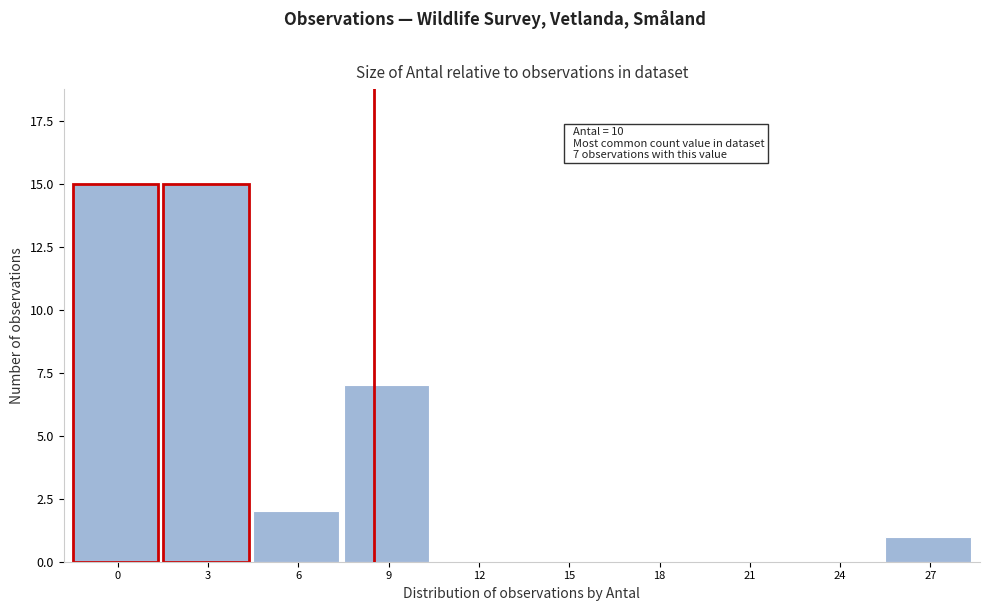

Reading left to right, transcribe all the data shown in this chart.

0=15	3=15	6=2	9=7	12=0	15=0	18=0	21=0	24=0	27=1